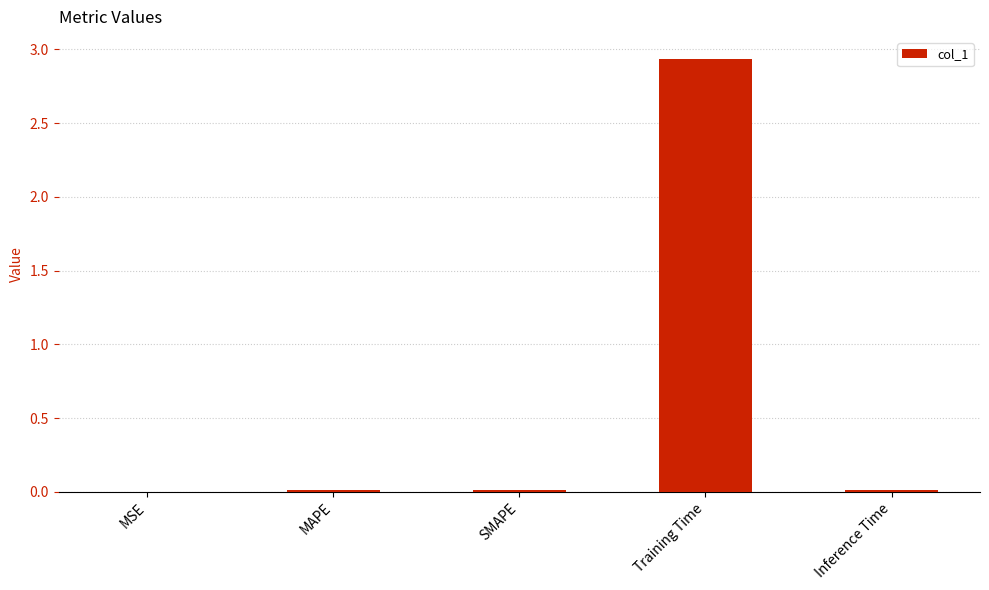

The chart shows a value of 0.0 at Inference Time. True or false?

True